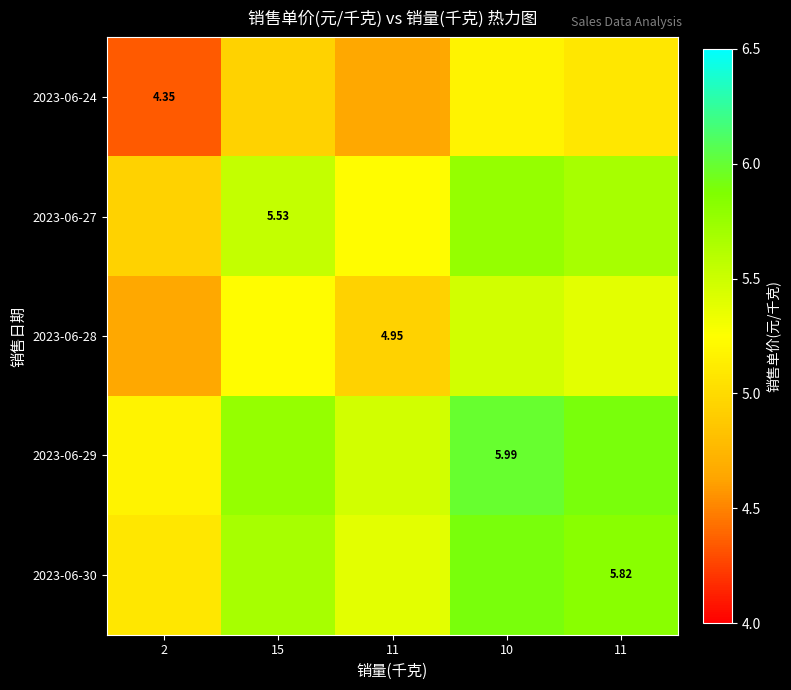

How many series are shown in this chart?

5